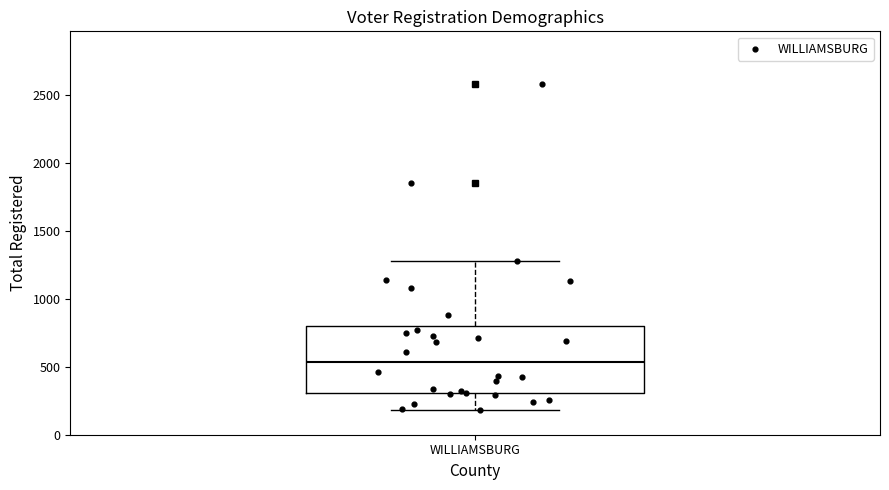

Transcribe this box plot: give where the median line is, the range the box spans, and where the two whiskers end, as read against the y-axis. The values are not printed on the chart, so give them approximately, as read against the axis.

median 550, box 300 to 800, whiskers 200 to 1300